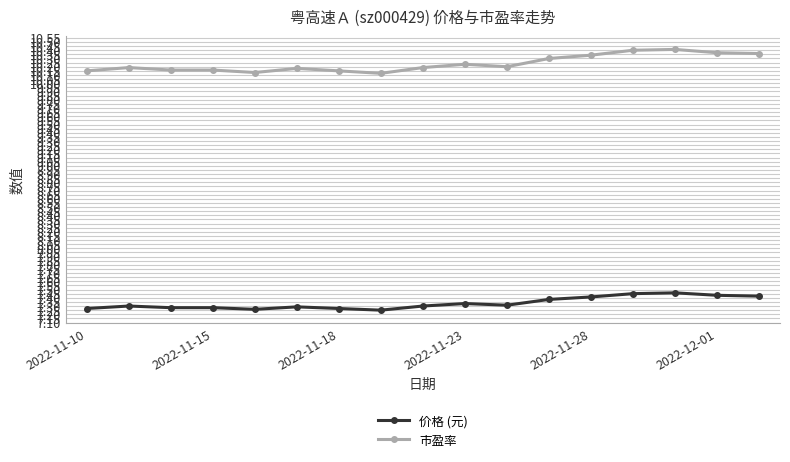

How many 市盈率 values are between 10 and 11?

17